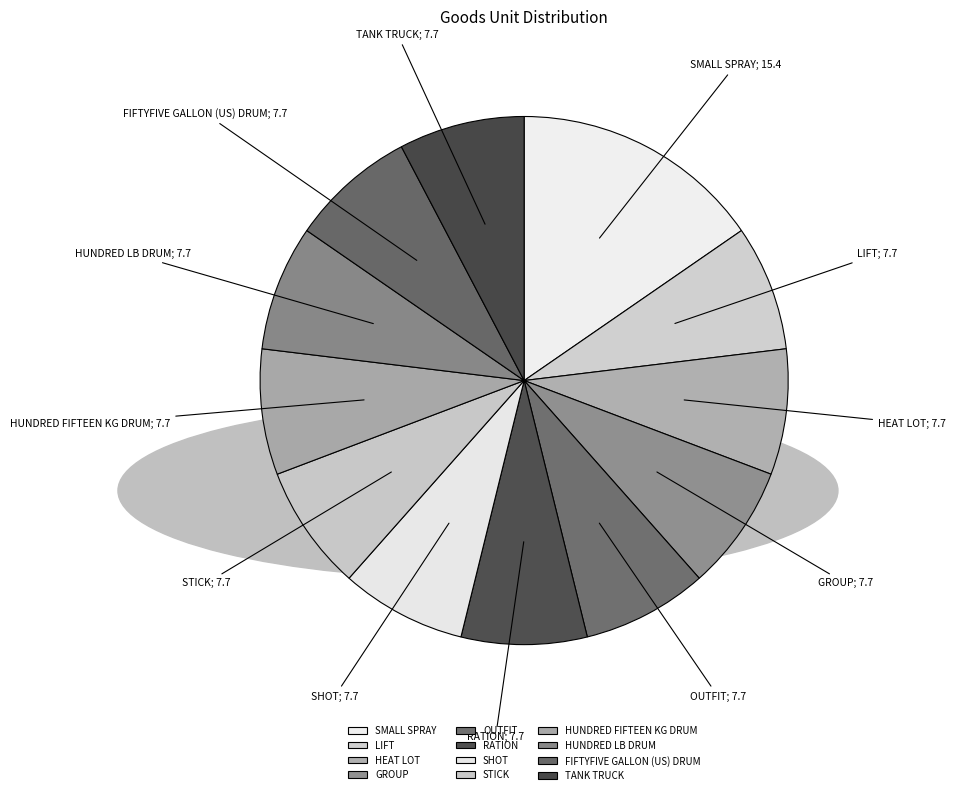

Approximately how many times larger is the value at TANK TRUCK compared to HEAT LOT?

1.0